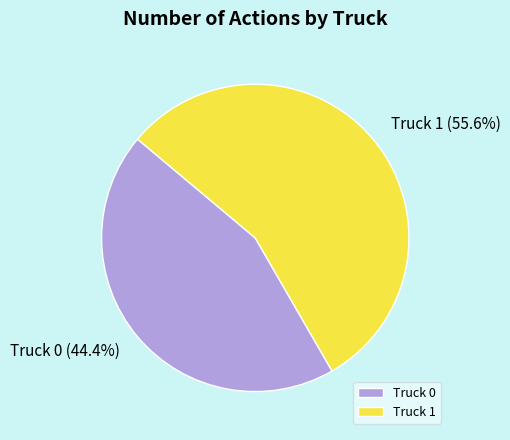

Which slice represents more than half of the pie?

Truck 1